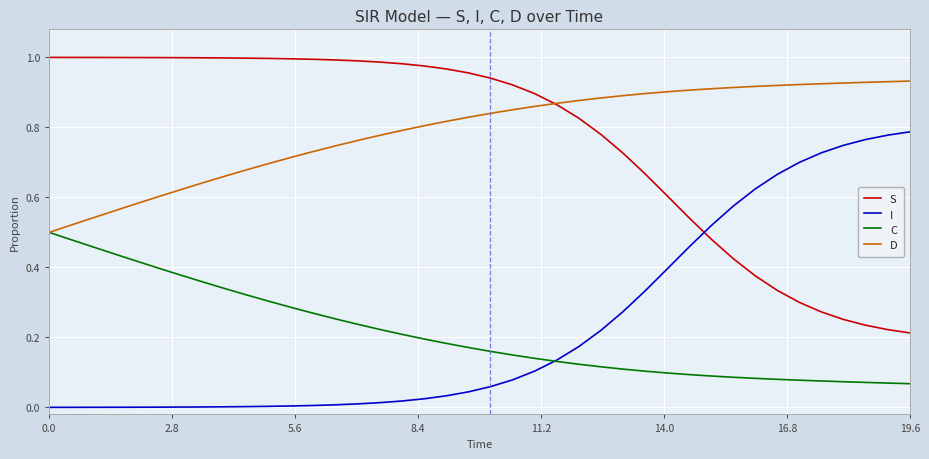

True or false: S and C intersect in this chart.

False